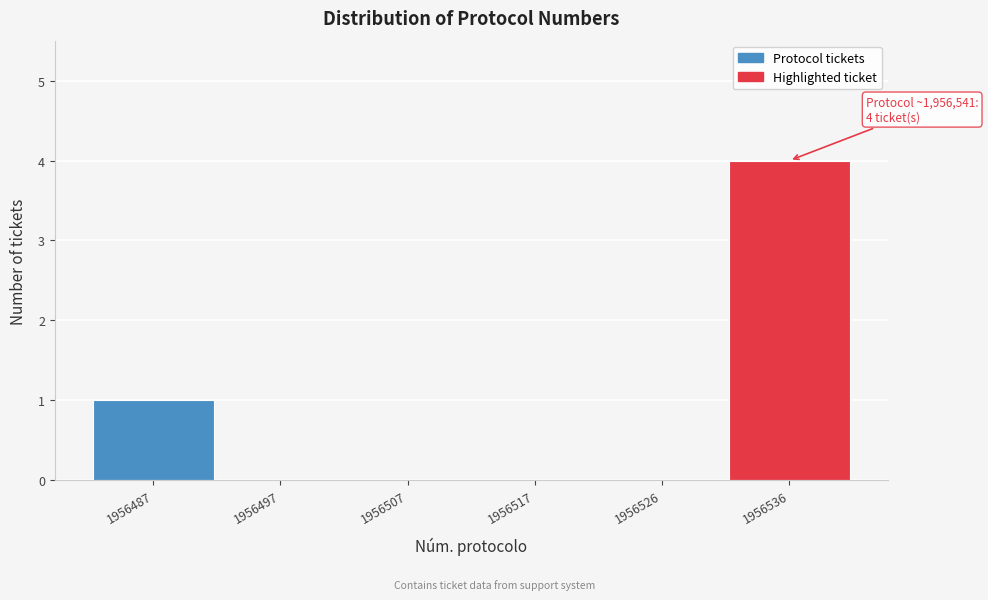

Reading left to right, what are all the values shown in this chart?

1956487=1	1956497=0	1956507=0	1956517=0	1956526=0	1956536=4